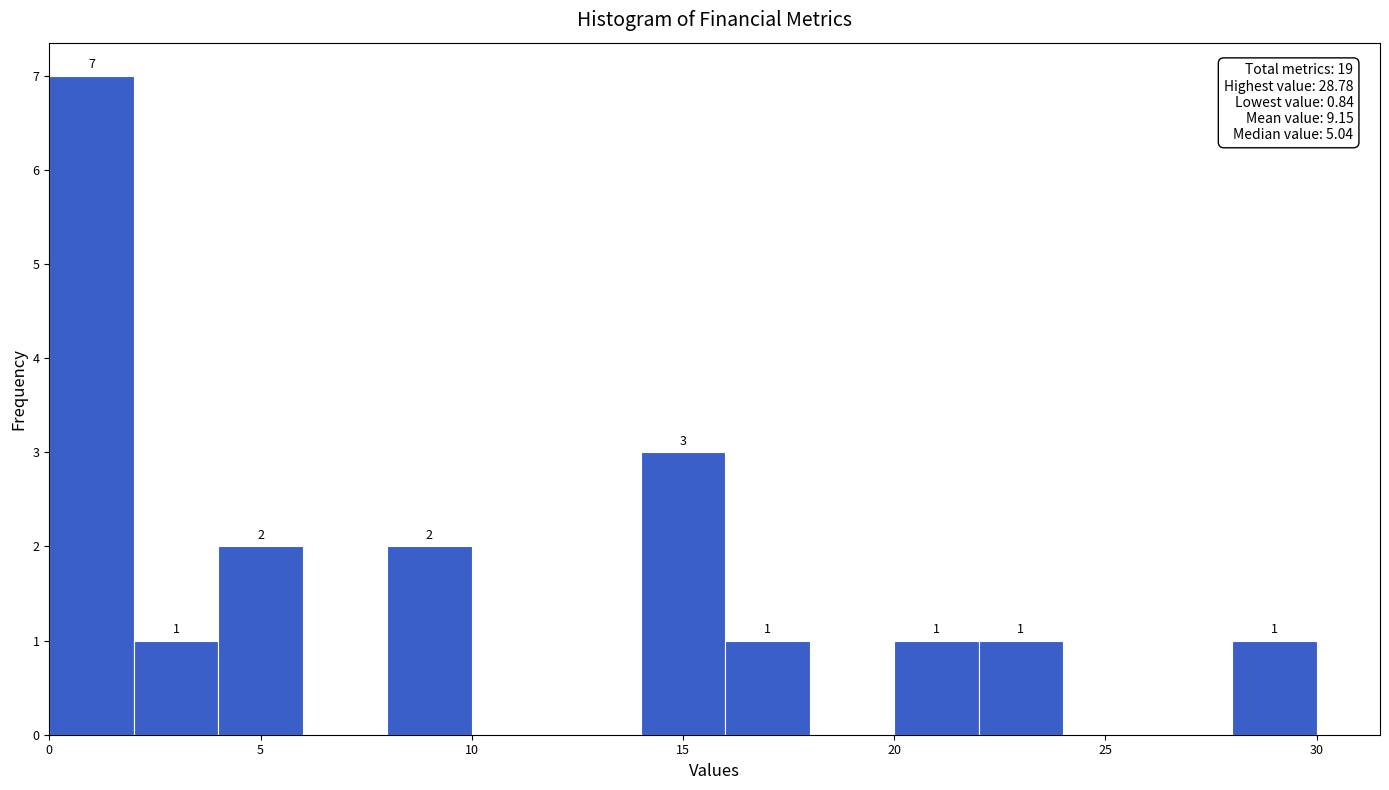

Over which range of the x-axis is the bar tallest?

0 to 2